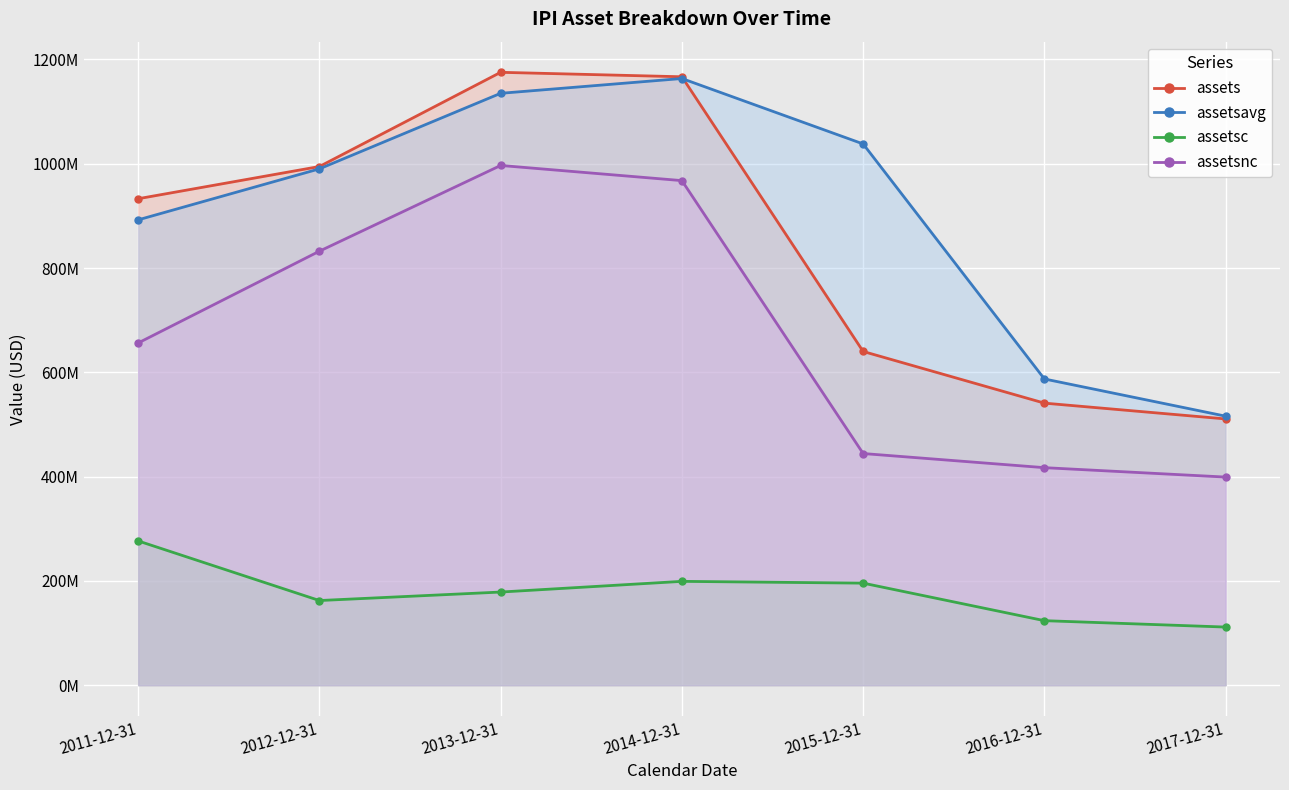

What is the difference between the second highest and minimum values in the assetsnc series?

568480000